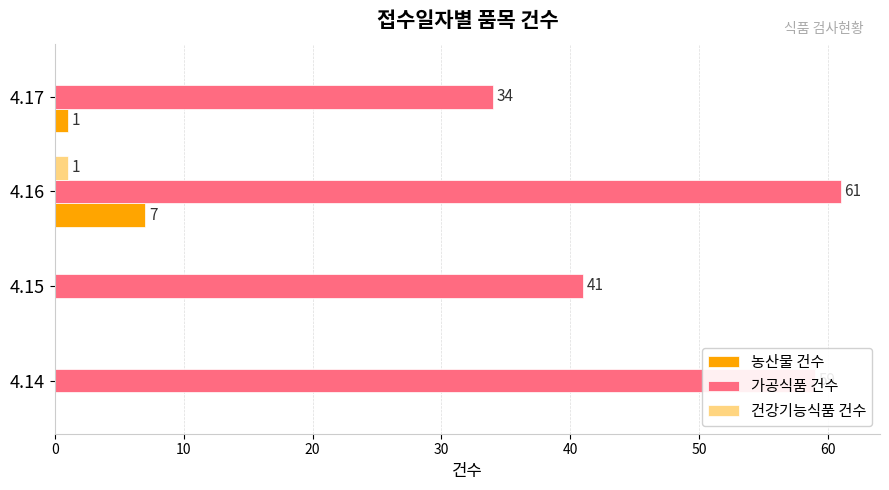

What is the sum of the 가공식품 건수 values at 4.15 and 4.14?

100